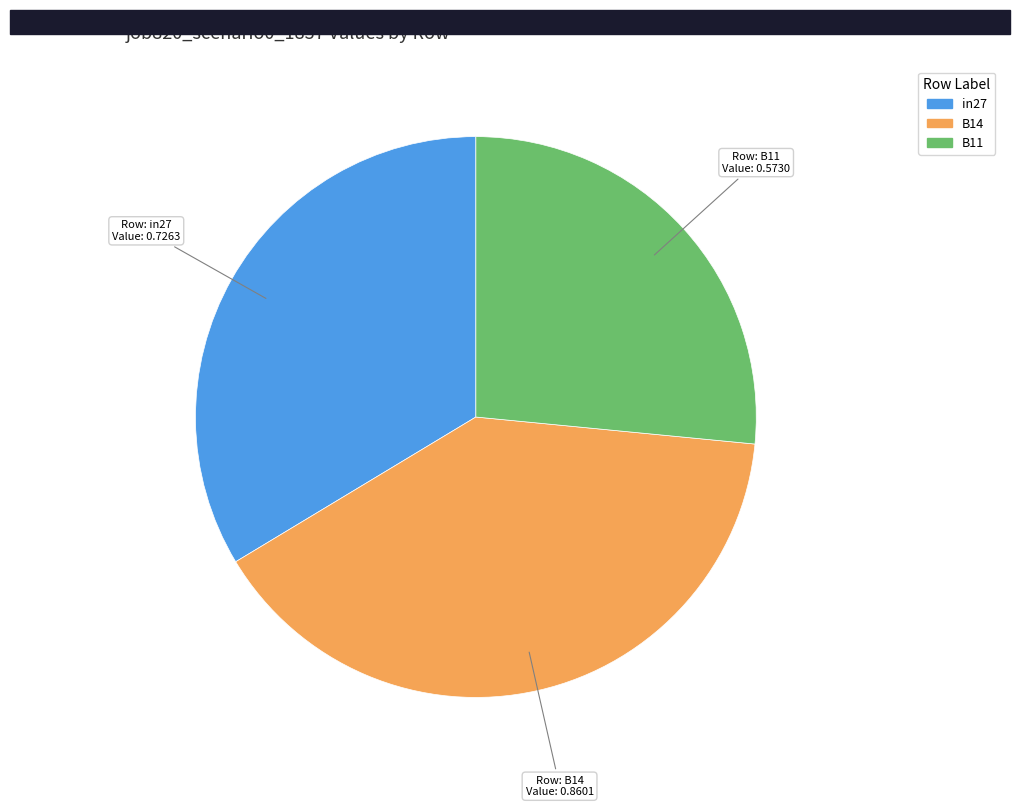

How many segments does this pie chart have?

3